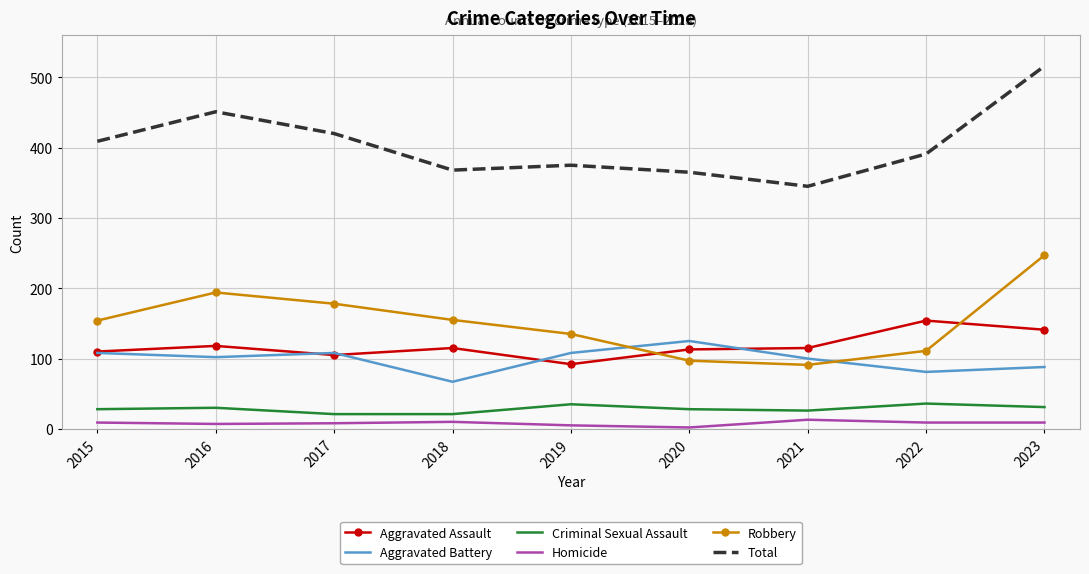

Which category has the highest value across all series?

2023